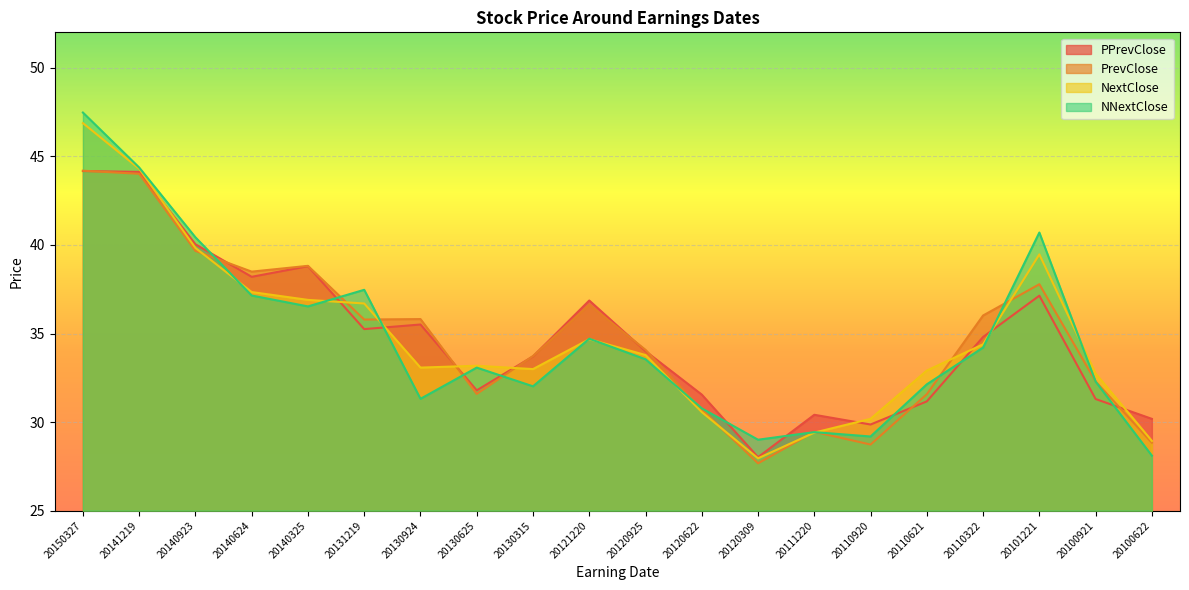

What is the maximum value for NNextClose?

47.5